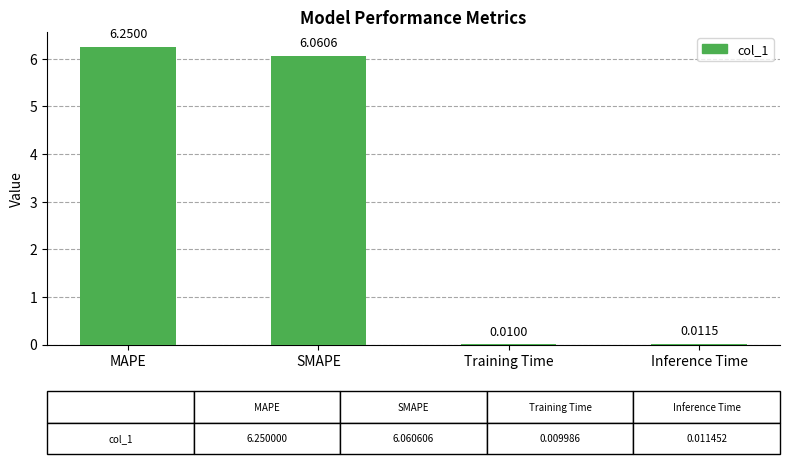

What is the change in value from MAPE to SMAPE?

-0.2